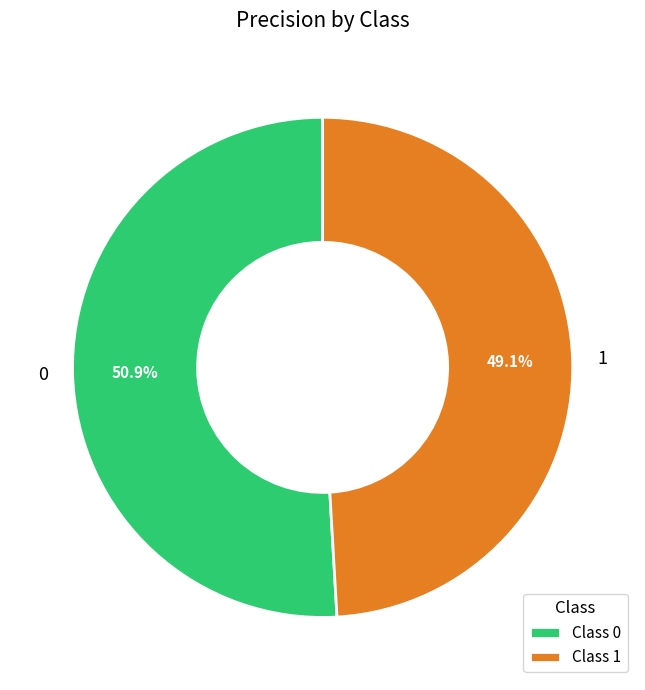

Is it true that 0 is 51% of the pie?

True